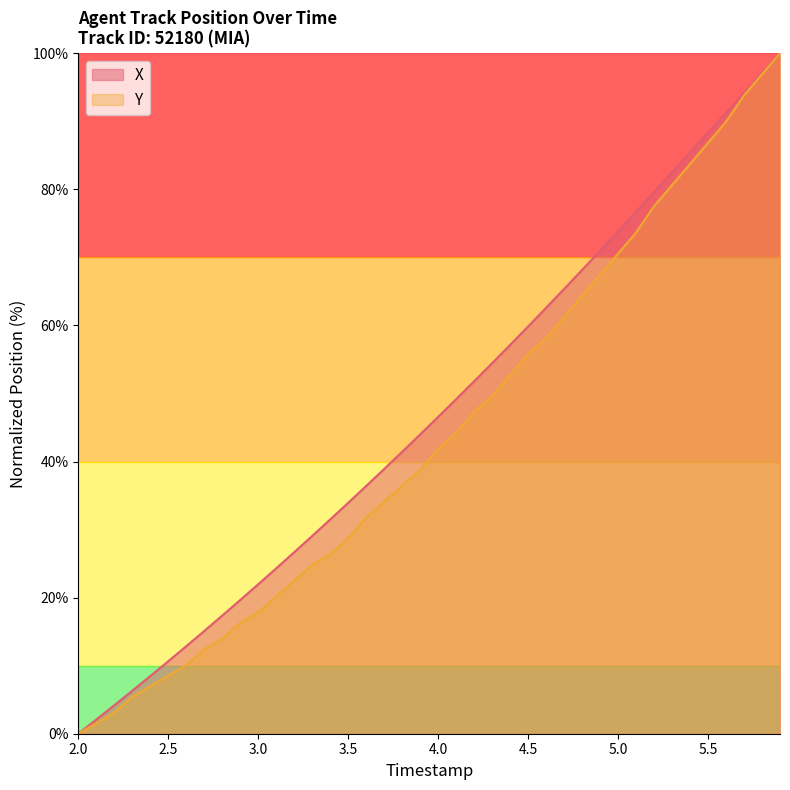

Which series has the largest total across all categories?

X